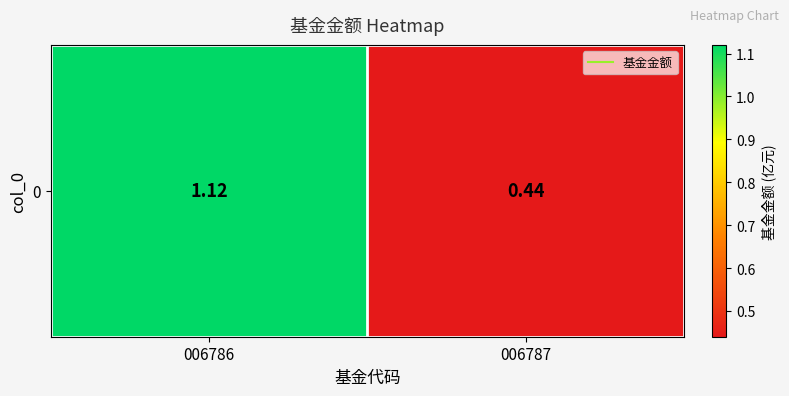

What is the smallest value displayed?

0.4